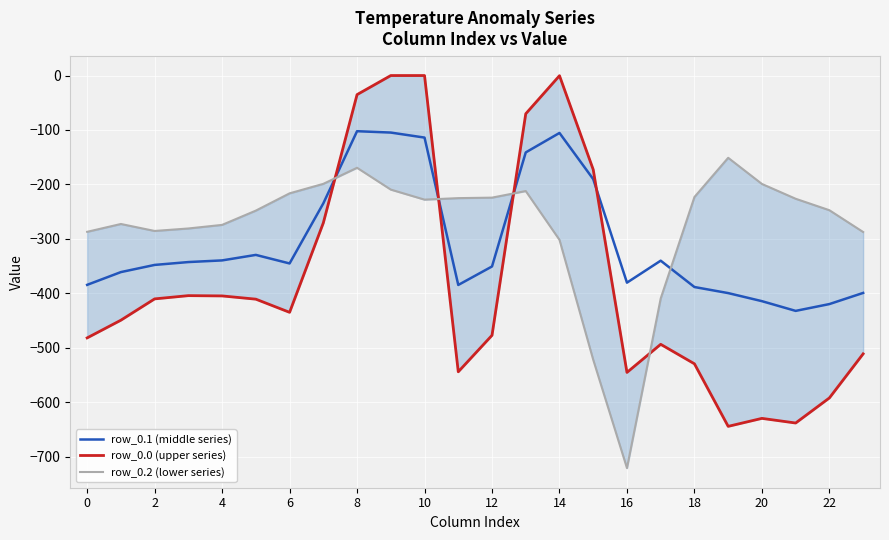

Is the value of row_0.1 (middle series) at 13 greater than the value of row_0.2 (lower series) at 16?

Yes